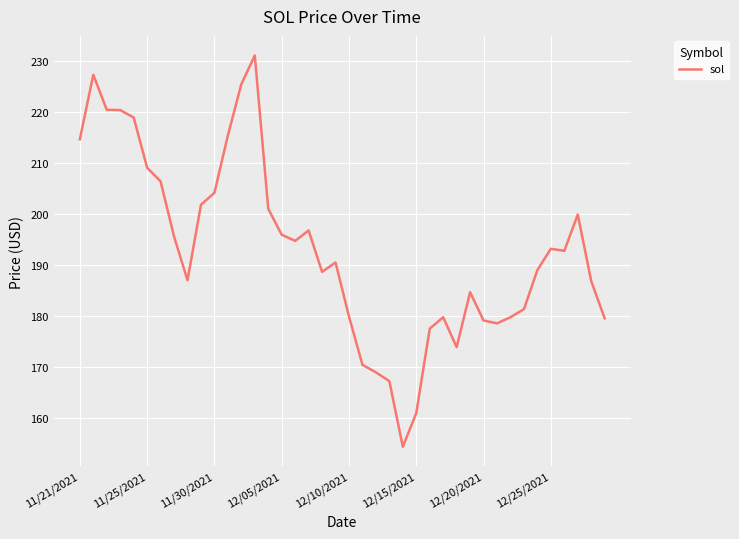

What is the minimum value shown in the chart?

154.3